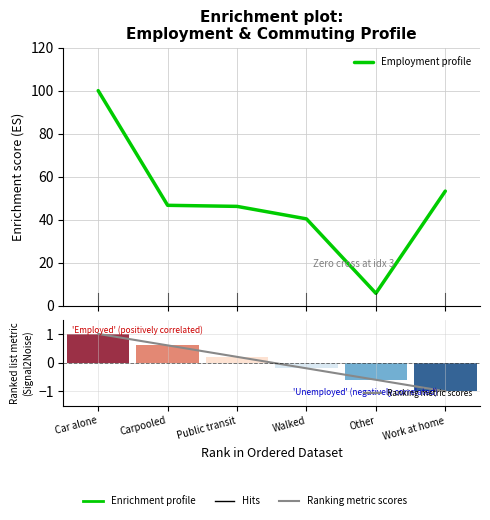

At which category does the chart reach its peak across all series?

Car alone